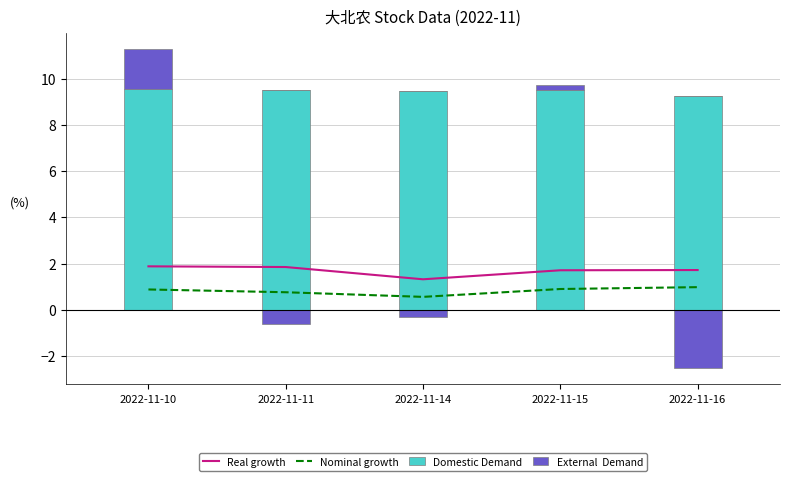

The External  Demand series shows -0.8 at 2022-11-11. True or false?

False